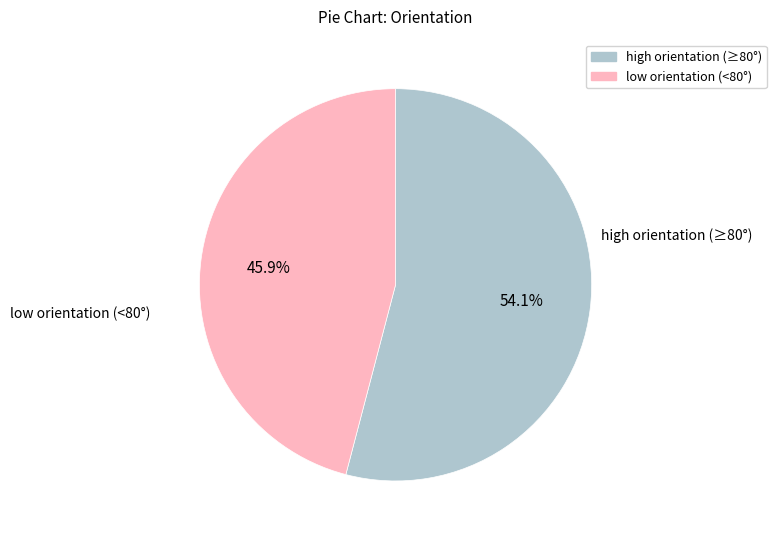

Is there a majority slice in this chart?

Yes